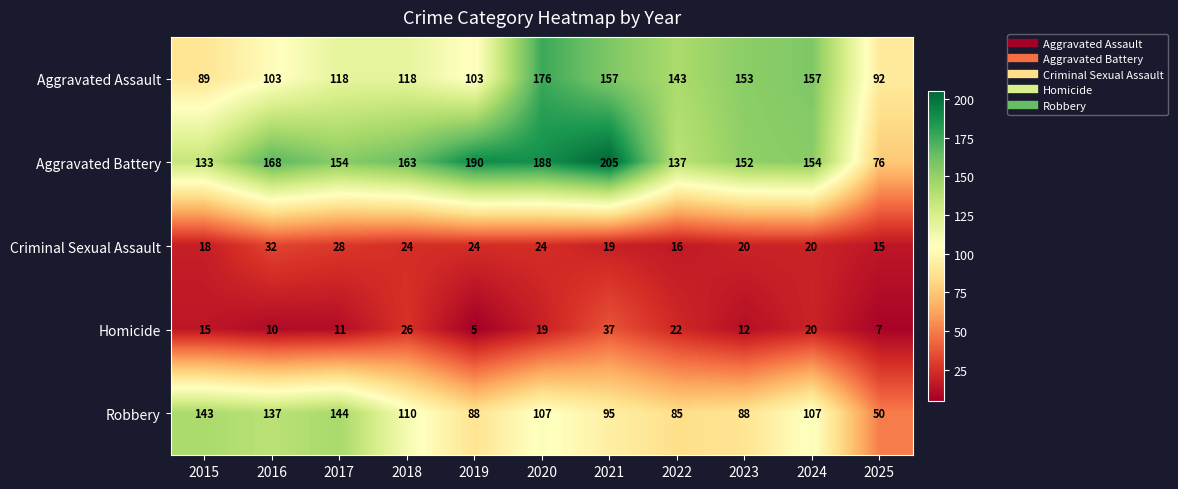

The value of Robbery at 2022 is 85. True or false?

True